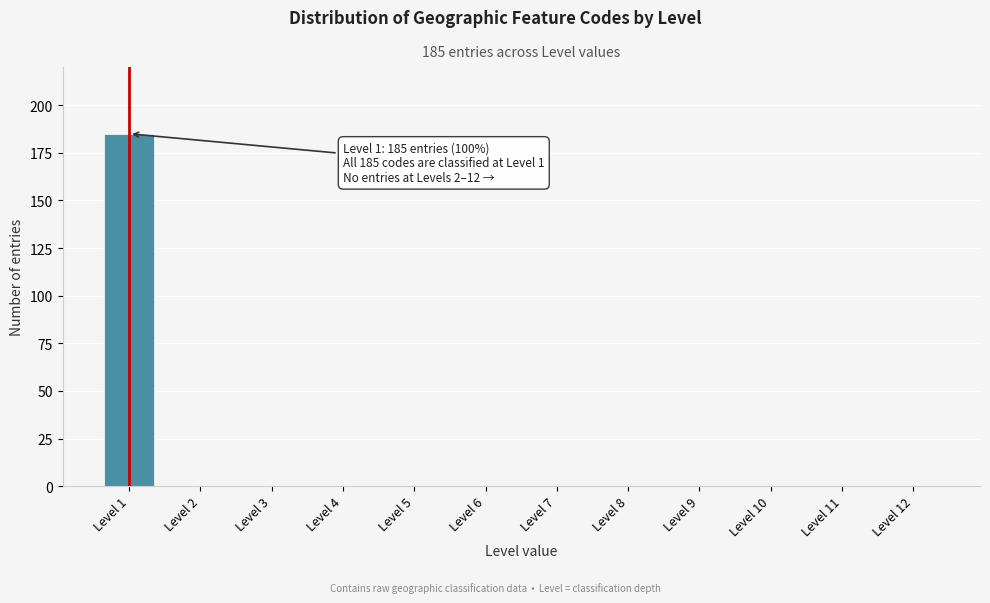

Reading right to left, list all the values displayed in this chart.

Level 12=0	Level 11=0	Level 10=0	Level 9=0	Level 8=0	Level 7=0	Level 6=0	Level 5=0	Level 4=0	Level 3=0	Level 2=0	Level 1=185